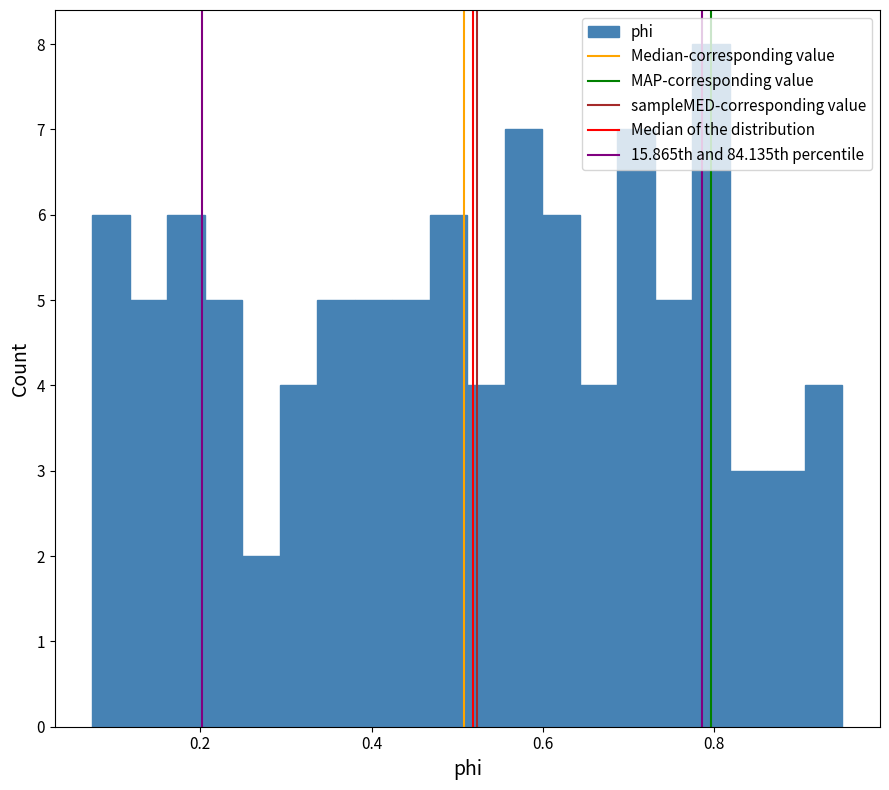

Read against the x-axis, roughly where is the centre of the tallest bar?

0.80